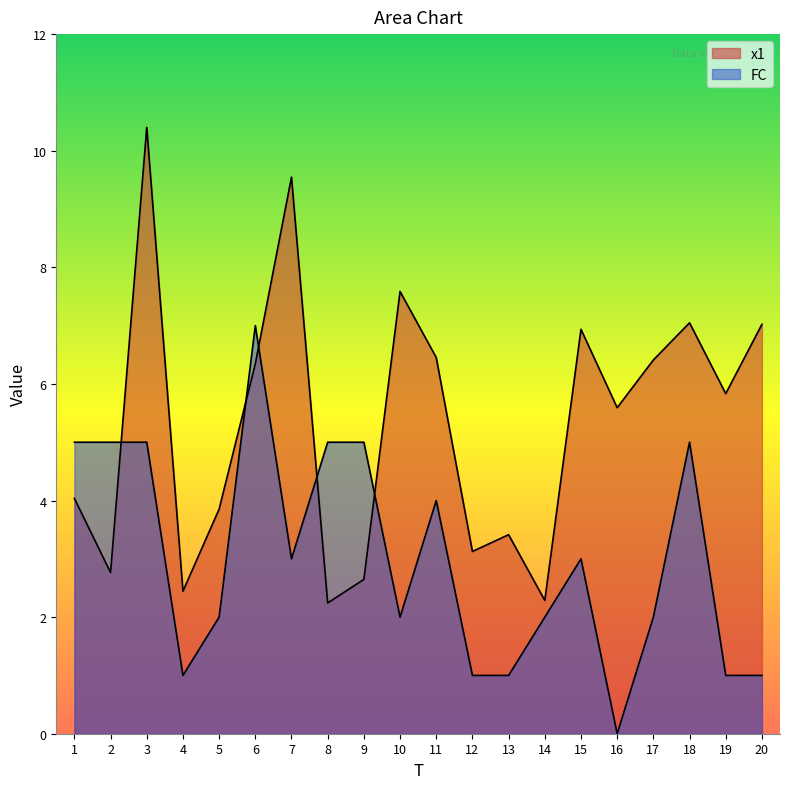

Which has a higher value, 5 or 15?

15